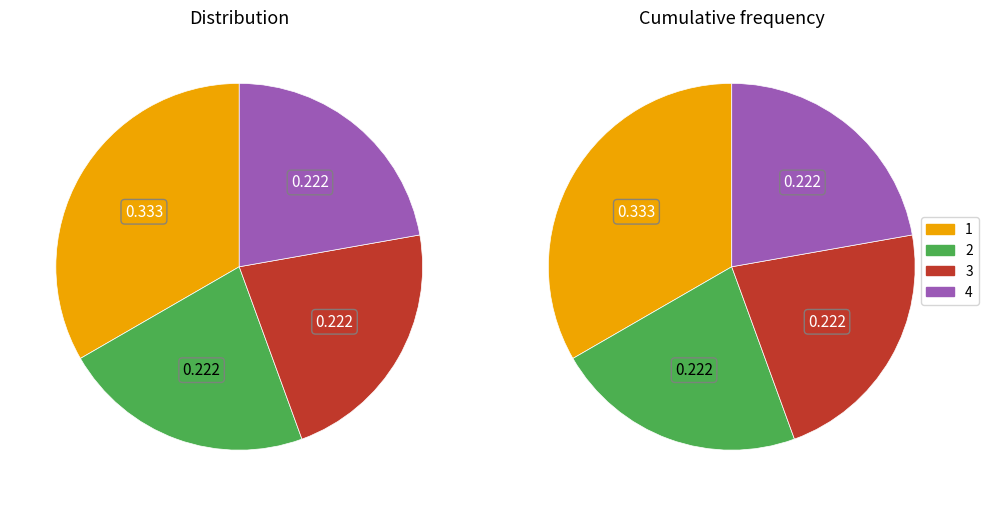

The 7 slice represents 1% of the pie. True or false?

False